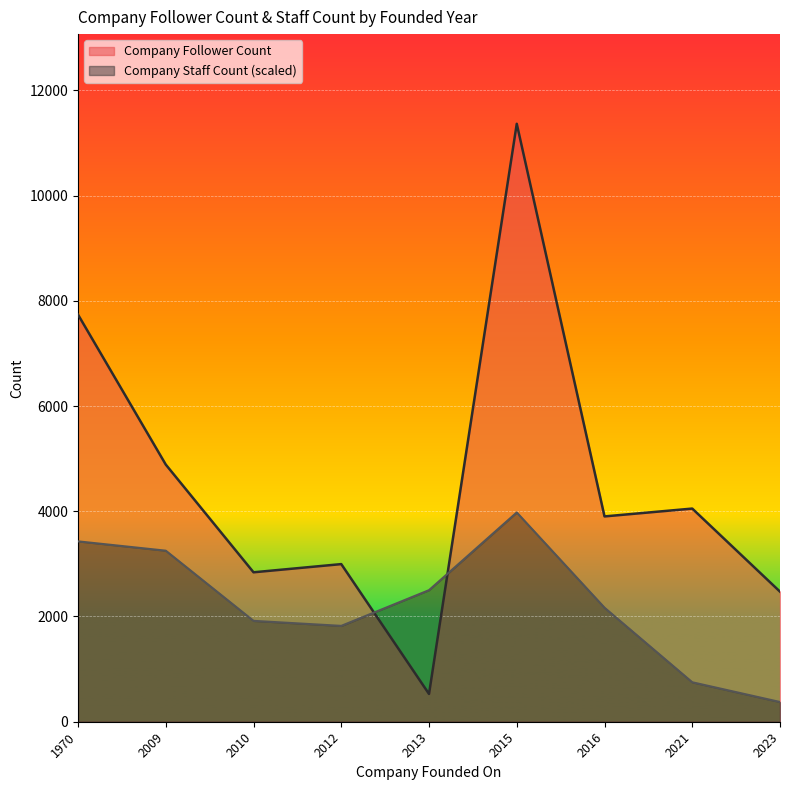

Does the chart display data point markers on the line(s)?

No